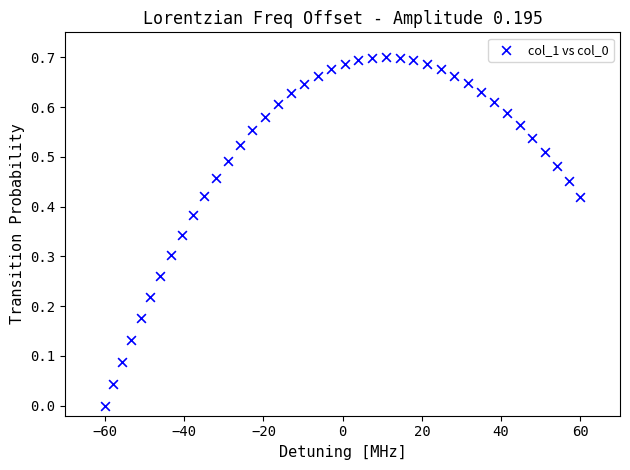

What is the range of X values (max minus min)?

120.0